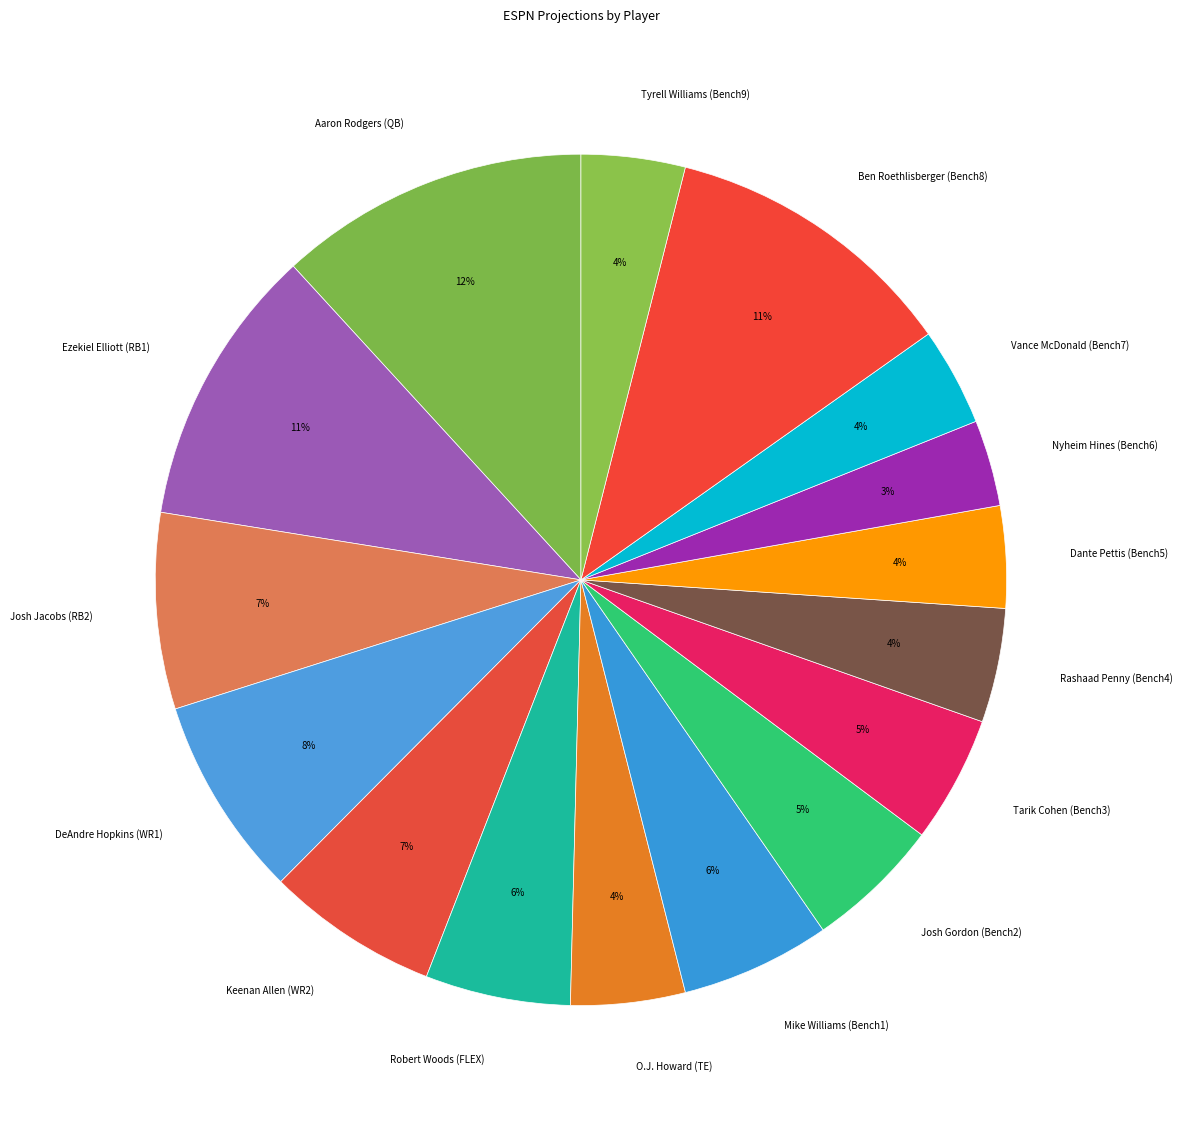

Count the number of slices in the pie.

16